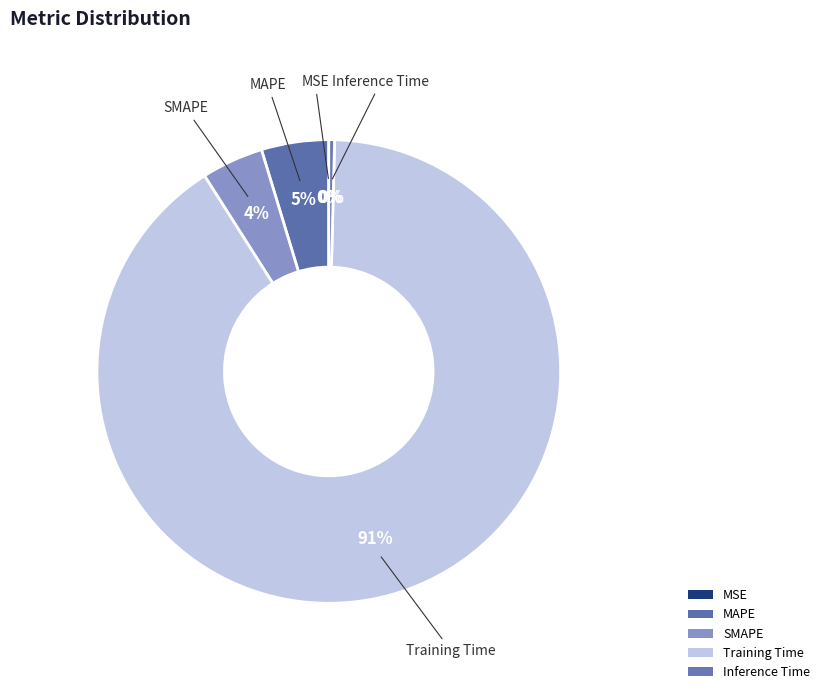

How many segments does this pie chart have?

5